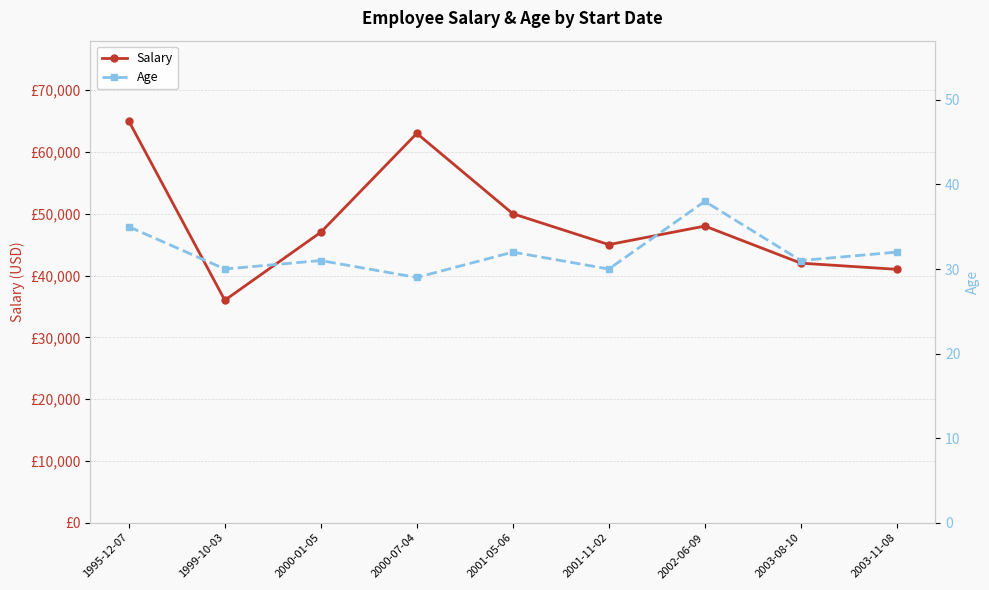

List the labels in order of Salary value, smallest first.

1999-10-03, 2003-11-08, 2003-08-10, 2001-11-02, 2000-01-05, 2002-06-09, 2001-05-06, 2000-07-04, 1995-12-07